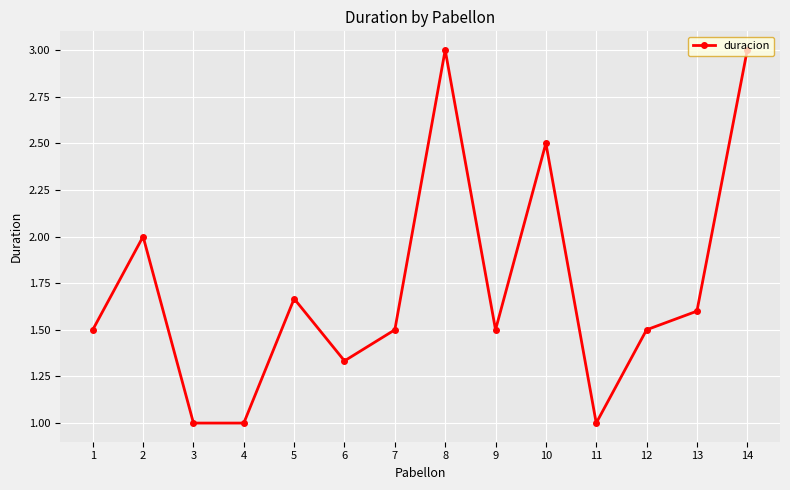

What is the value of the 2nd point from the left?

2.0